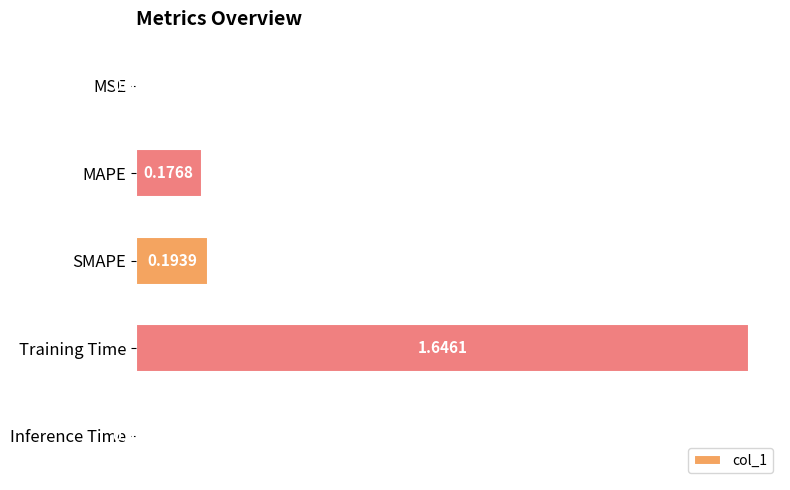

What is the sum of all values?

2.0